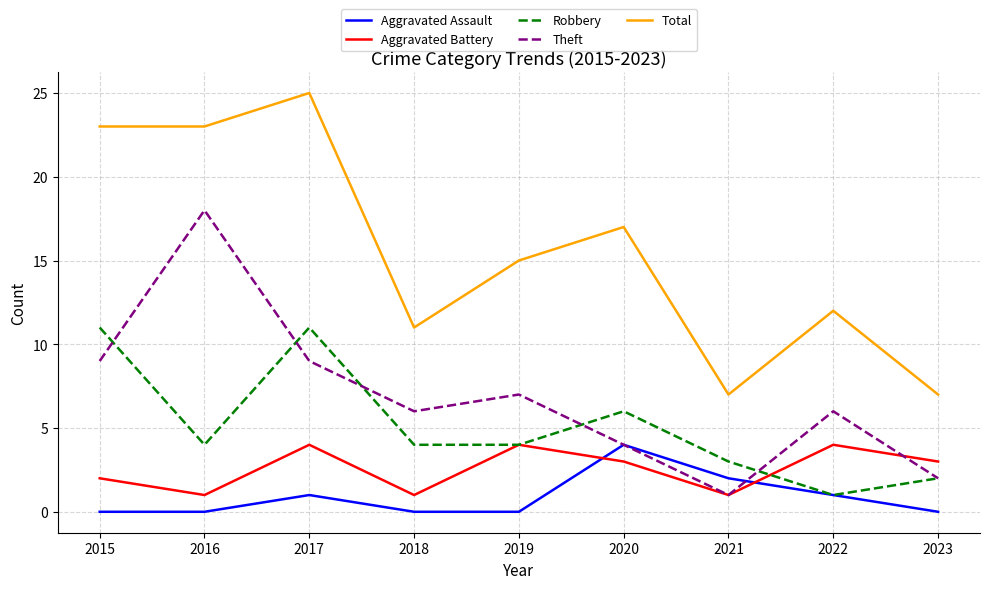

What is the difference between the maximum and minimum values in the Aggravated Assault series?

4